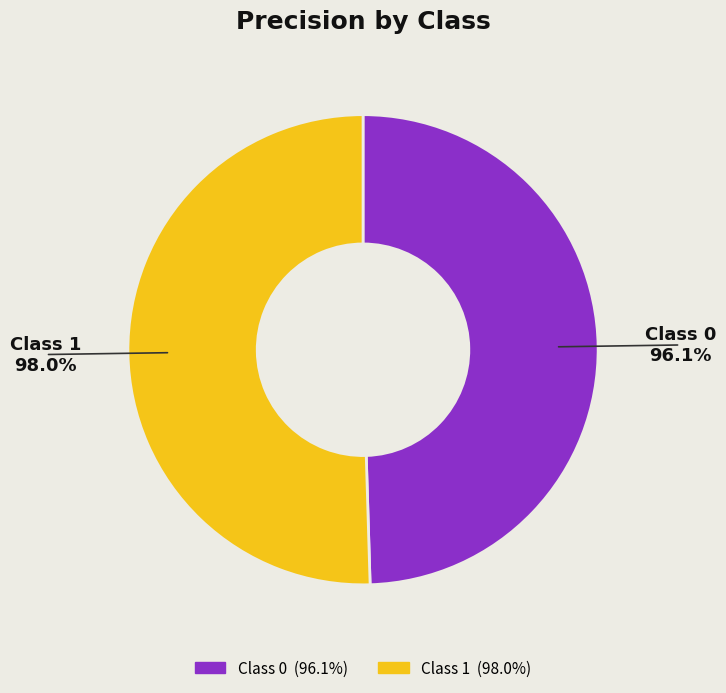

Is there any slice that represents more than half of the pie?

Yes